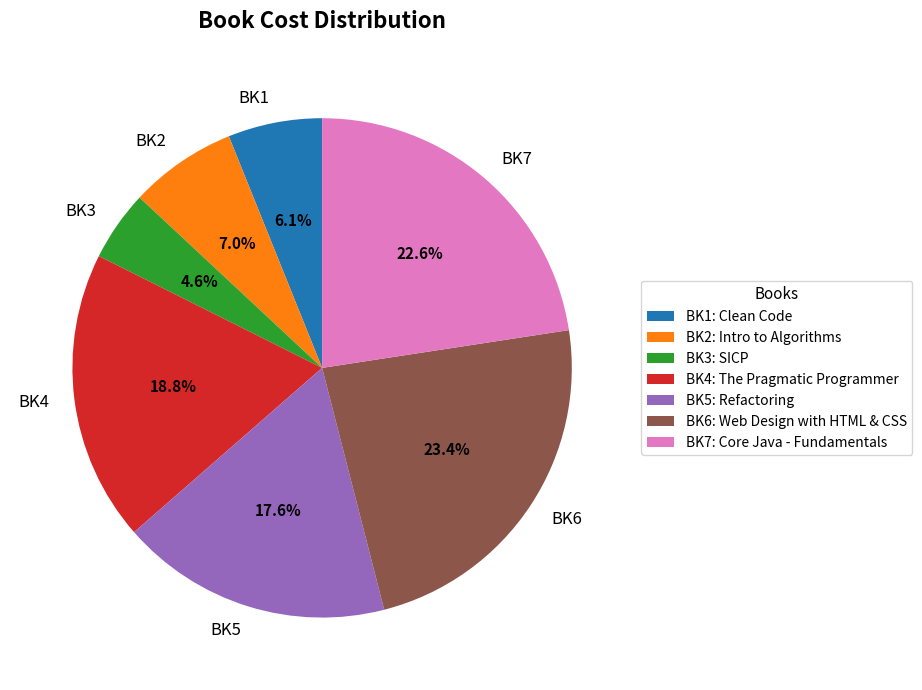

True or false: BK2 accounts for 15% of the total.

False